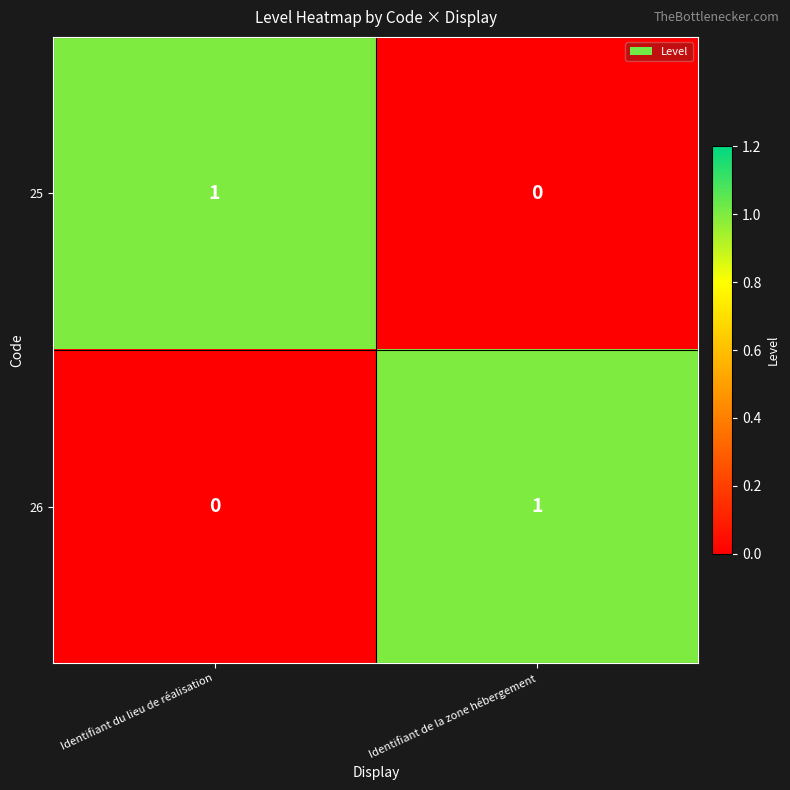

Reading left to right, list all the values displayed in this chart.

25: Identifiant du lieu de réalisation=1	Identifiant de la zone hébergement=0
26: Identifiant du lieu de réalisation=0	Identifiant de la zone hébergement=1